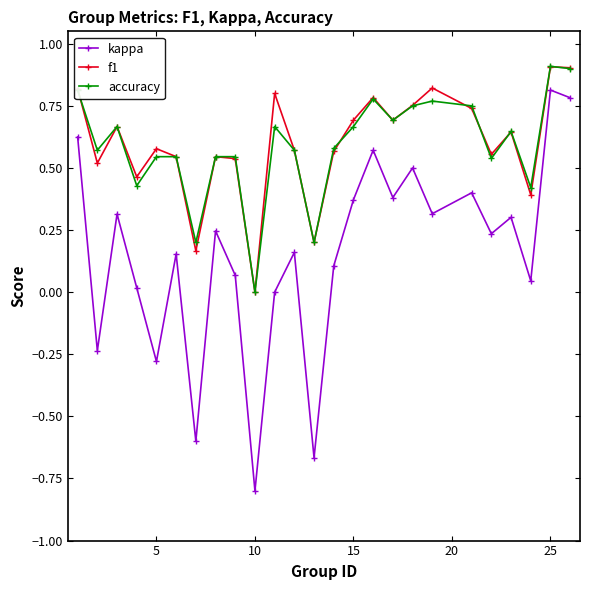

Count the accuracy values in the range 0 to 1.

25